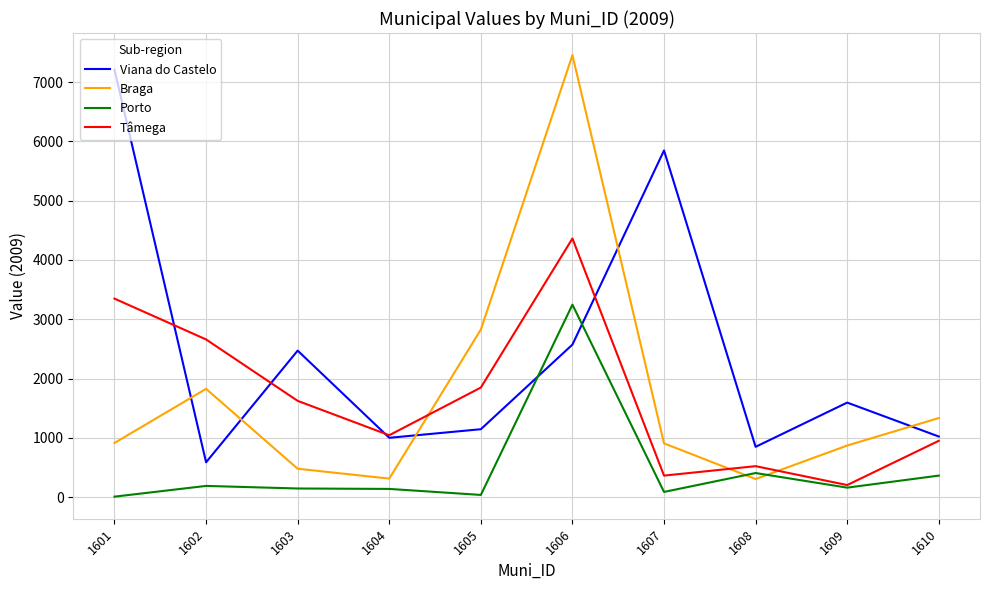

Where is the first local minimum for Braga?

1604